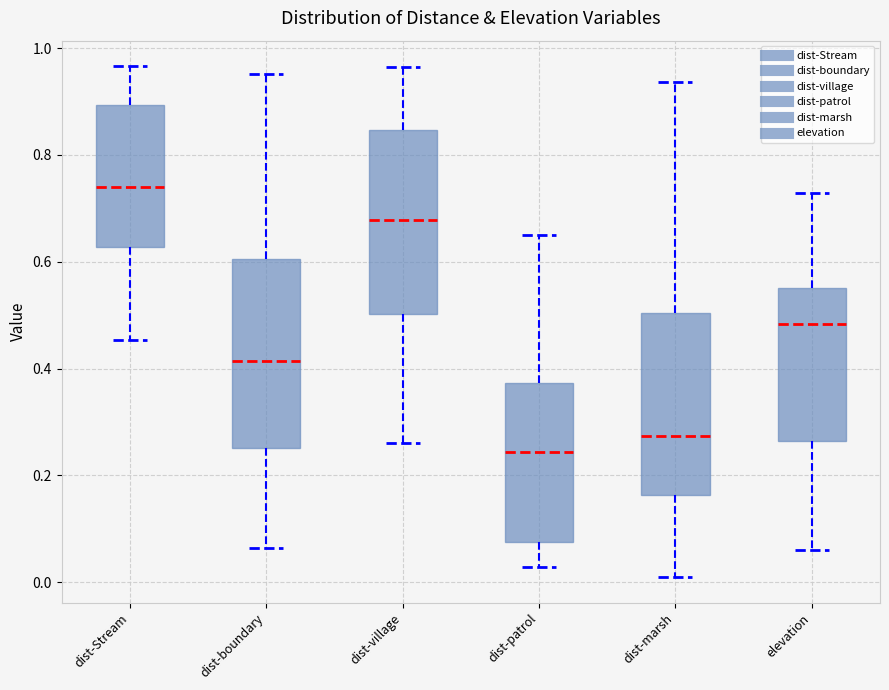

Reading left to right, transcribe this box plot: for each box, give where its median line is, the range the box spans, and where its two whiskers end, as read against the y-axis. The values are not printed on the chart, so give them approximately, as read against the axis.

dist-Stream: median 0.74, box 0.62 to 0.90, whiskers 0.46 to 0.96
dist-boundary: median 0.42, box 0.26 to 0.60, whiskers 0.06 to 0.96
dist-village: median 0.68, box 0.50 to 0.84, whiskers 0.26 to 0.96
dist-patrol: median 0.24, box 0.08 to 0.38, whiskers 0.02 to 0.66
dist-marsh: median 0.28, box 0.16 to 0.50, whiskers 0.00 to 0.94
elevation: median 0.48, box 0.26 to 0.56, whiskers 0.06 to 0.72